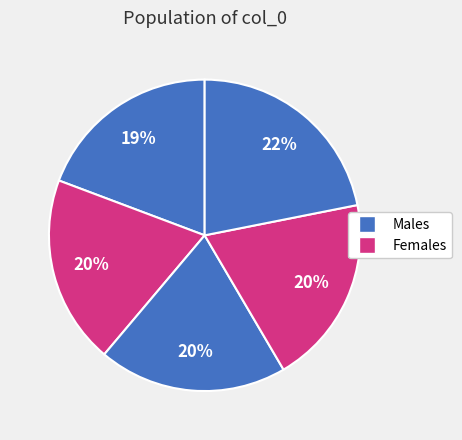

Is there a majority slice in this chart?

No